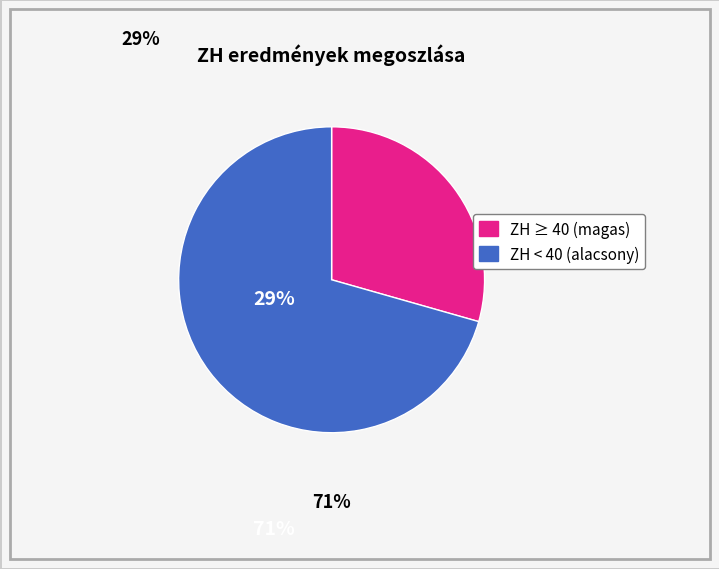

Does any single category account for the majority?

Yes